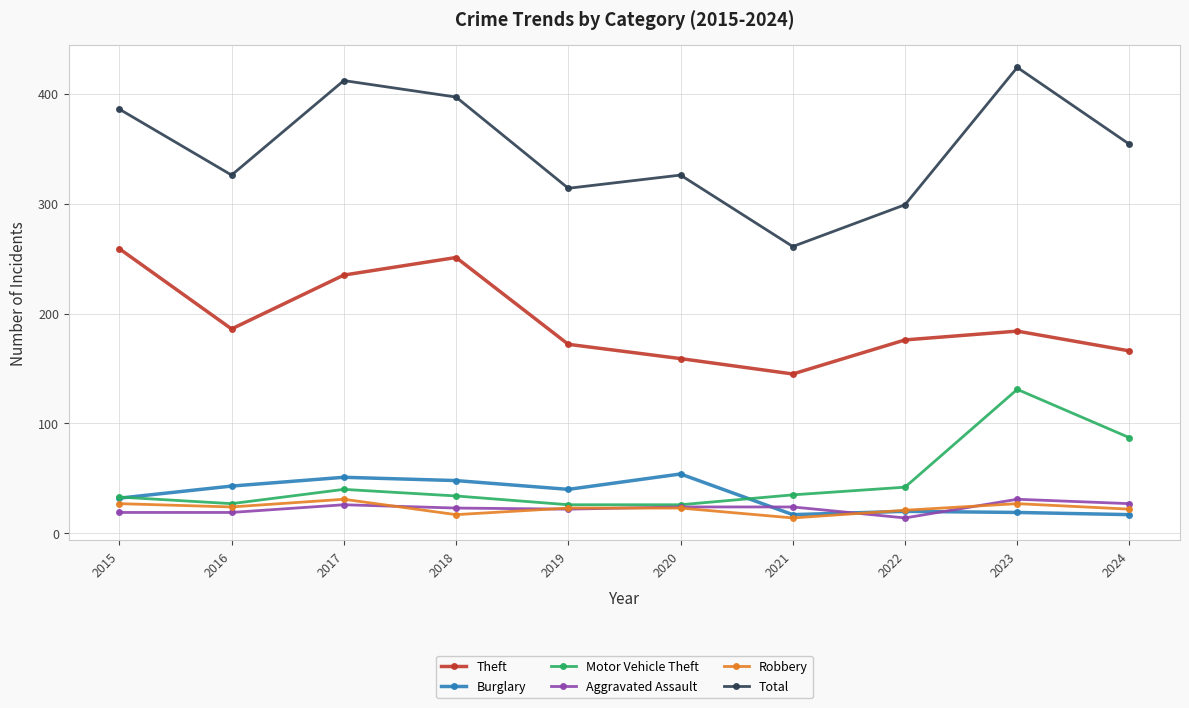

True or false: Burglary has a value of 40 at 2019.

True